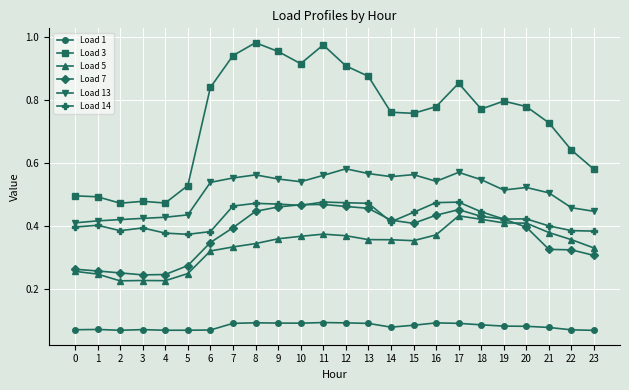

Is it true that Load 7 equals 0.6 at 20?

False